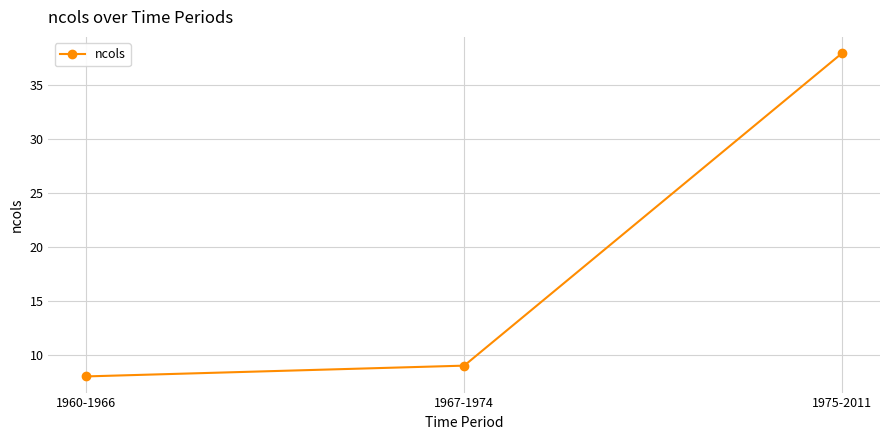

What is the minimum value shown in the chart?

8